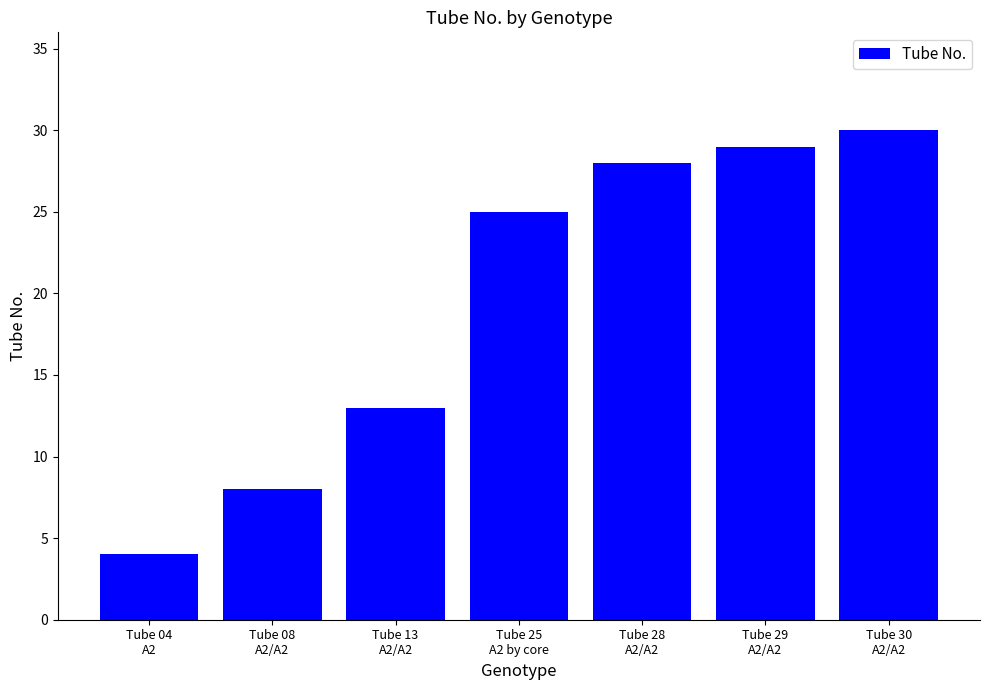

Reading left to right, what are all the values shown in this chart?

Tube 04
A2=4	Tube 08
A2/A2=8	Tube 13
A2/A2=13	Tube 25
A2 by core=25	Tube 28
A2/A2=28	Tube 29
A2/A2=29	Tube 30
A2/A2=30